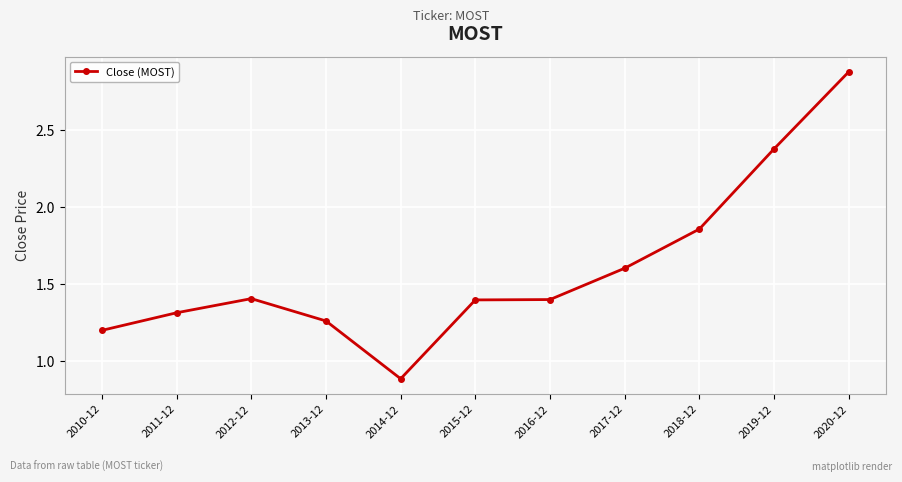

Approximately how many times larger is the value at 2014-12 compared to 2019-12?

0.4